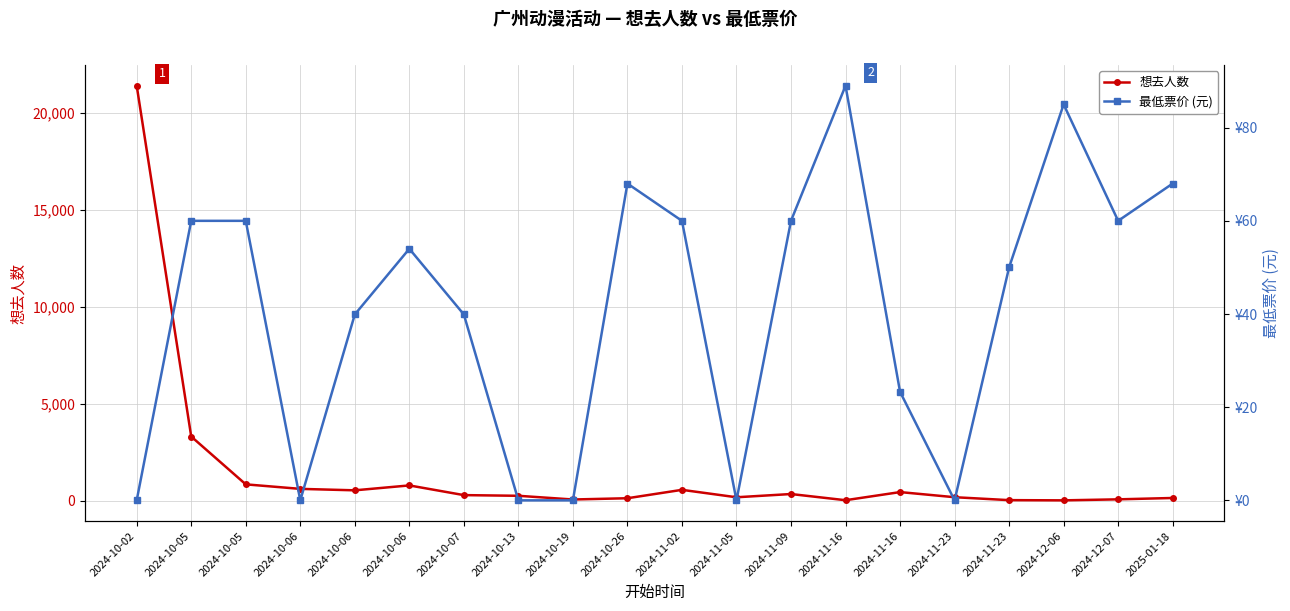

List the series in order of their overall mean, highest first.

想去人数, 最低票价 (元)